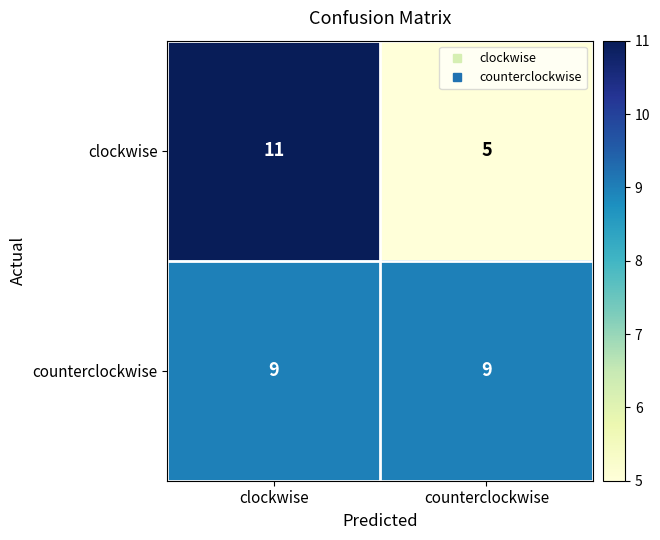

The value of counterclockwise at counterclockwise is 9. True or false?

True